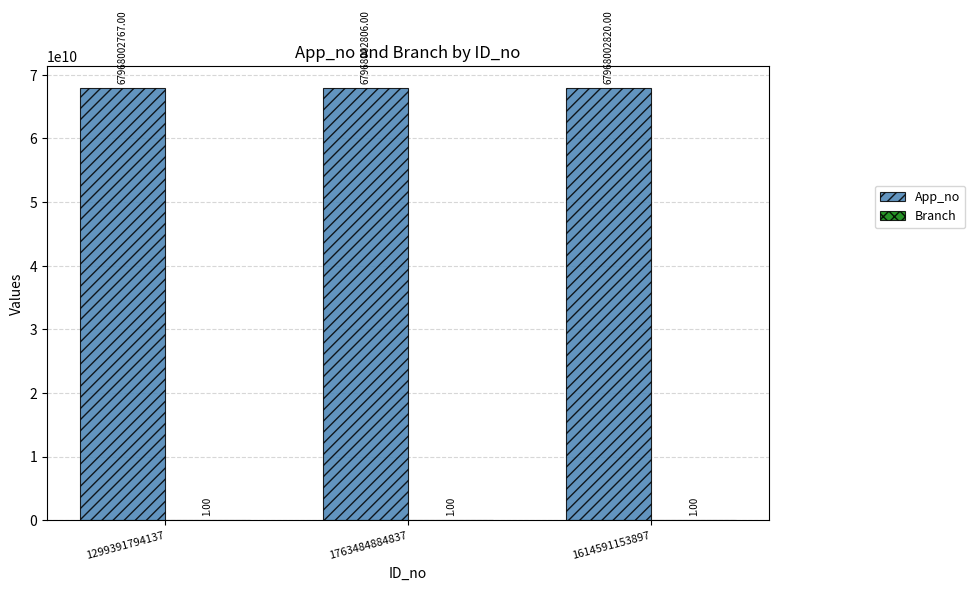

Between 1763484884837 and 1614591153897, which series saw the biggest shift?

App_no